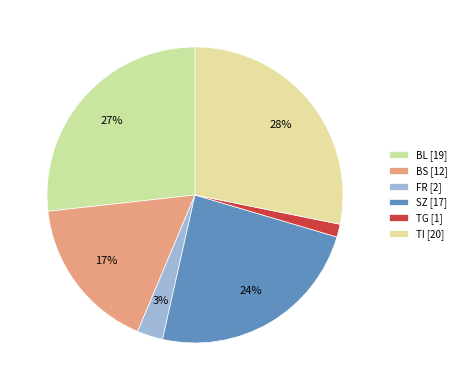

To the nearest percent, what portion does TI represent?

28%